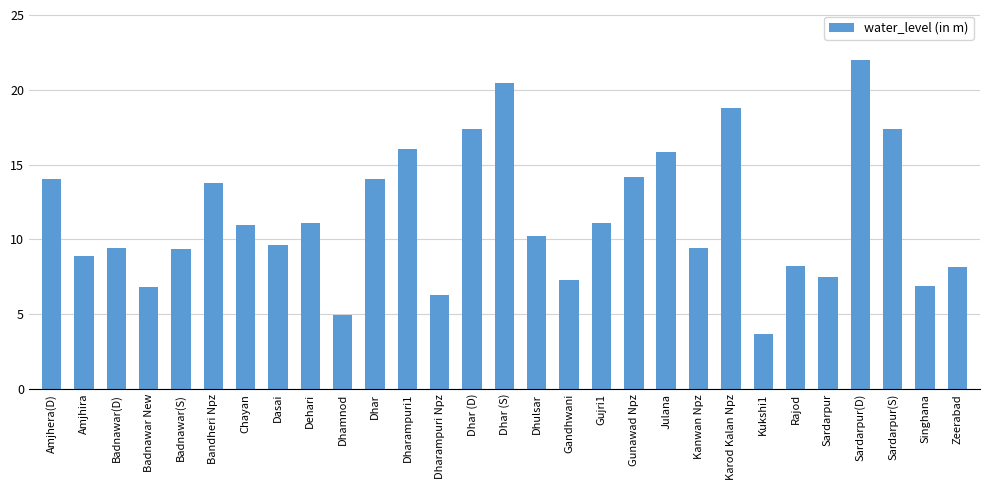

Between Singhana and Dhulsar, which is larger?

Dhulsar